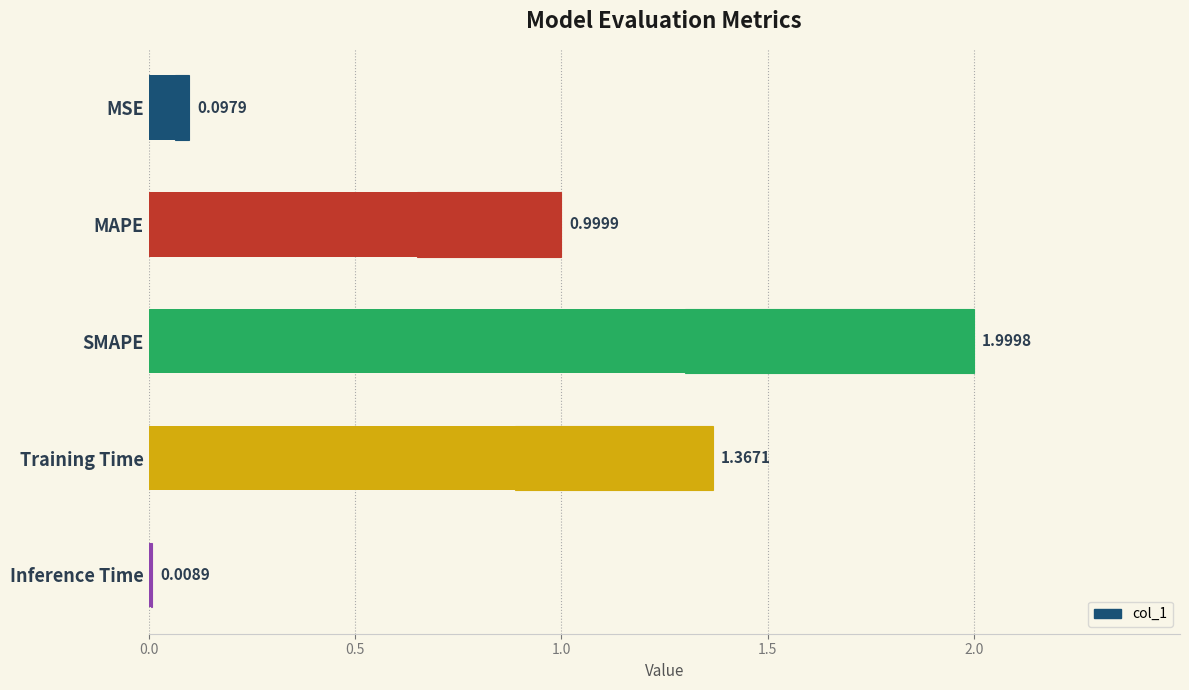

Reading left to right, transcribe all the data shown in this chart.

0.1	1.0	2.0	1.4	0.0